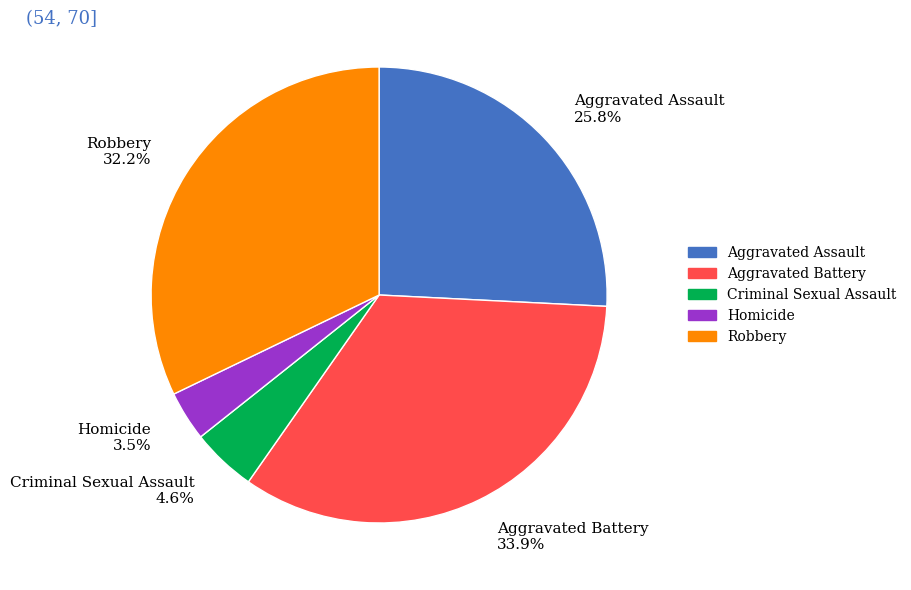

Is Aggravated Assault the majority of the pie?

No